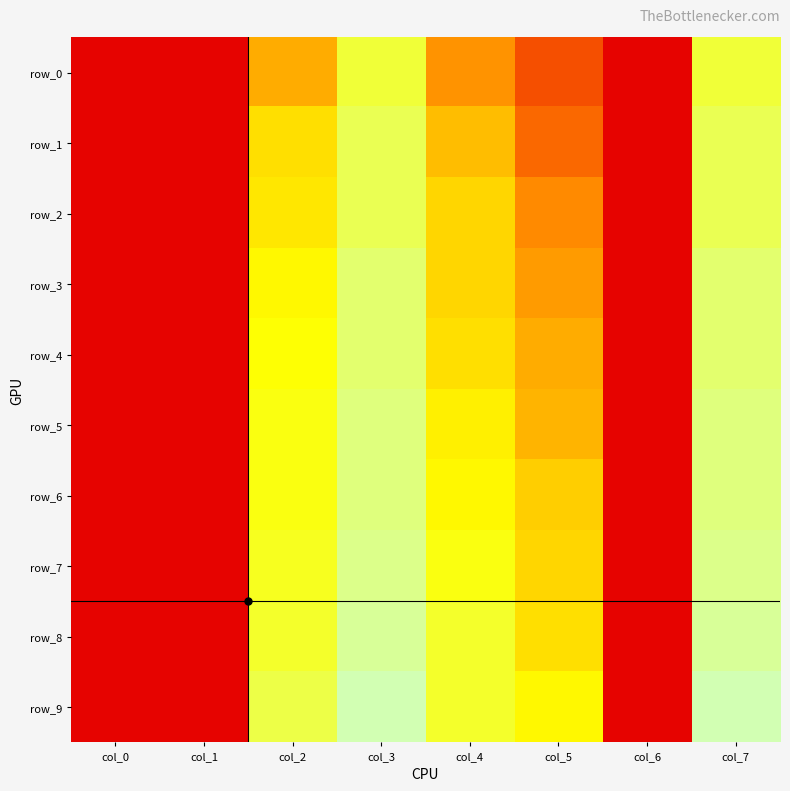

Is it true that row_5 equals 0.4 at col_5?

True